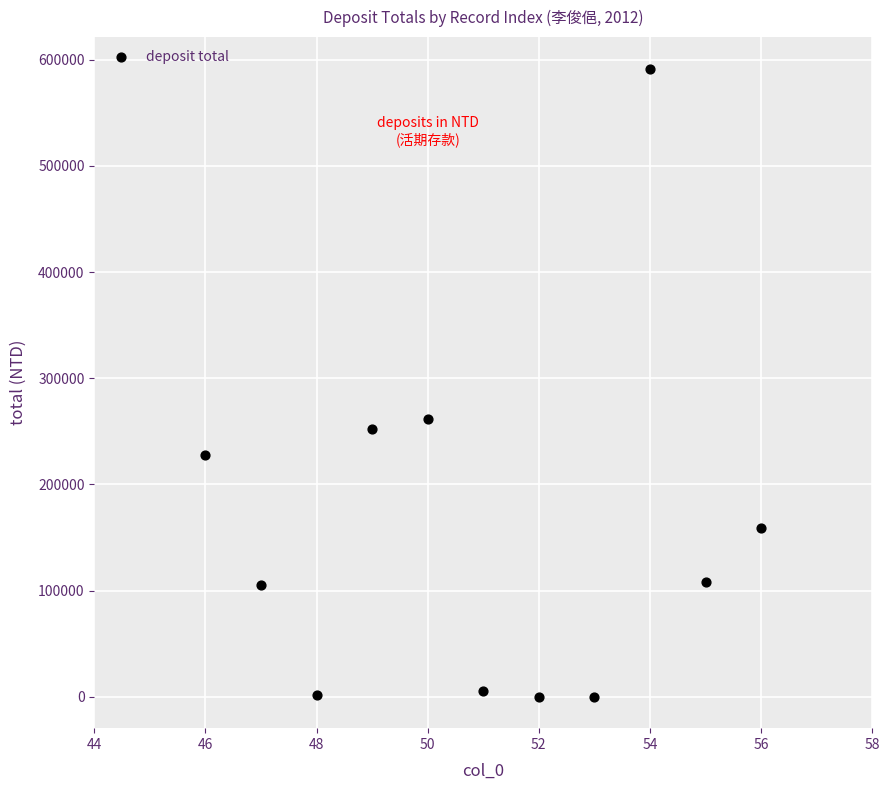

What is the range of X values (max minus min)?

10